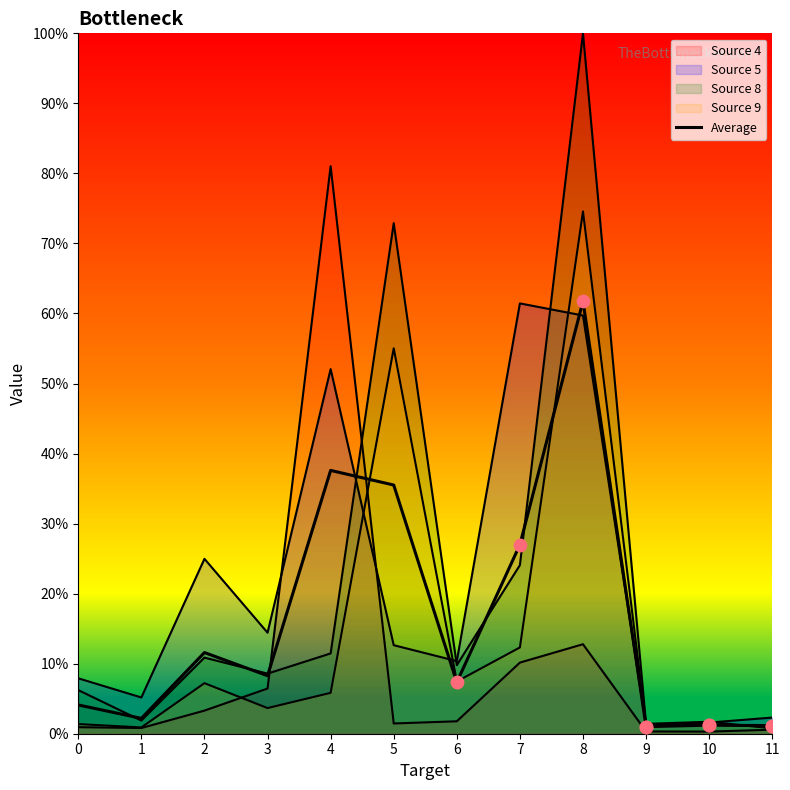

Between 11 and 3, which is larger?

3